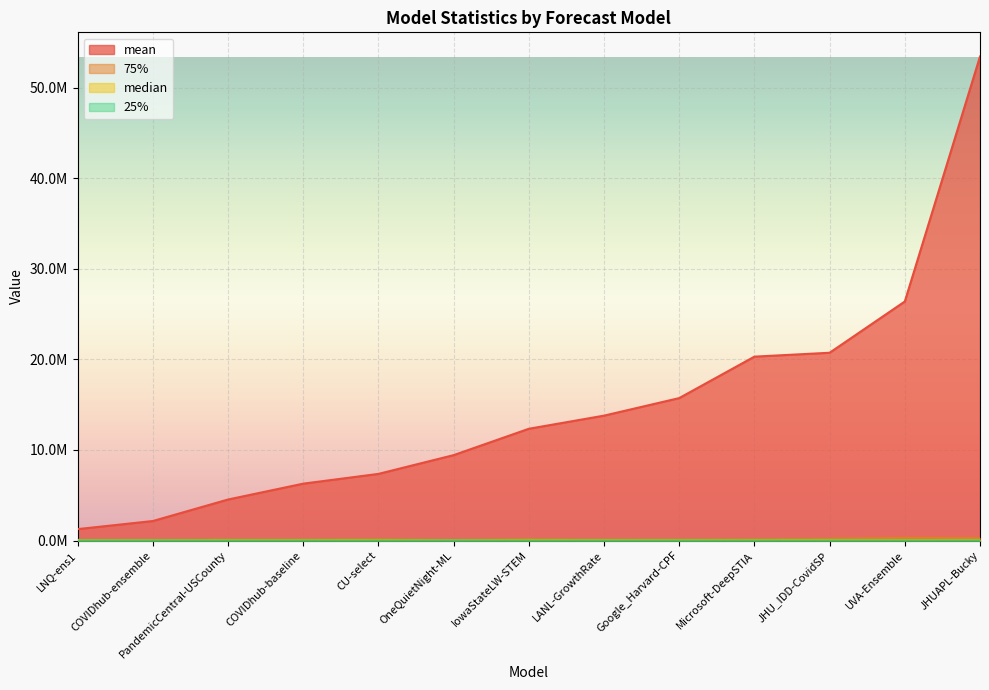

How many distinct data groups are displayed?

4